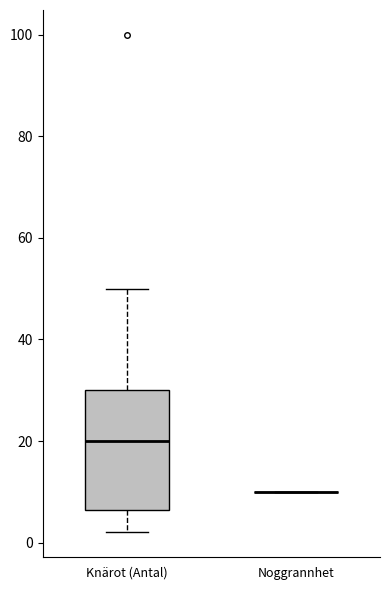

Reading left to right, transcribe this box plot: for each box, give where its median line is, the range the box spans, and where its two whiskers end, as read against the y-axis. The values are not printed on the chart, so give them approximately, as read against the axis.

Knärot (Antal): median 20, box 6 to 30, whiskers 2 to 50
Noggrannhet: box collapsed to a line at 10, whiskers 10 to 10